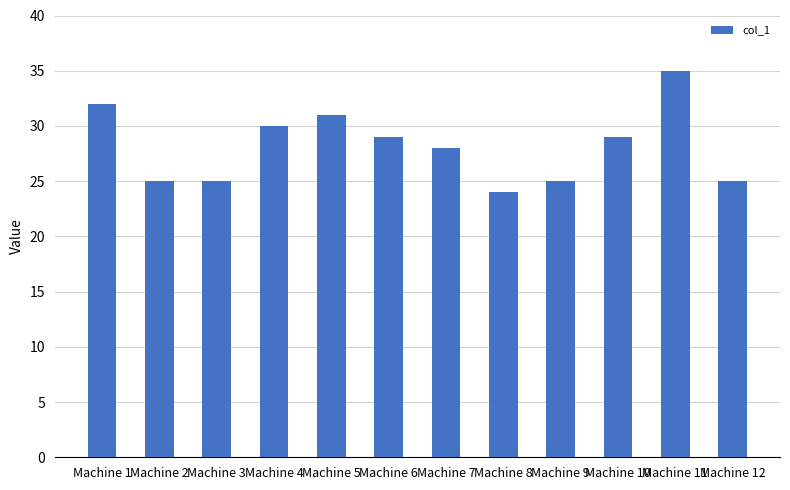

What is the difference between the maximum and minimum values?

11